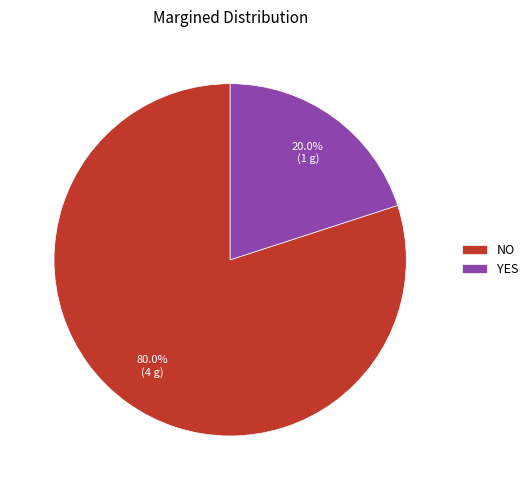

Is it true that YES is 20% of the pie?

True